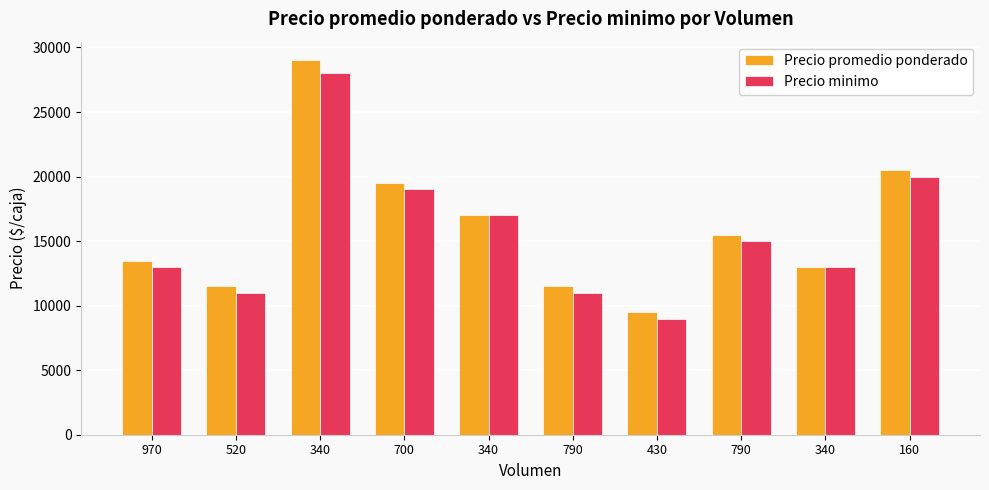

How many bars are there in each group?

2